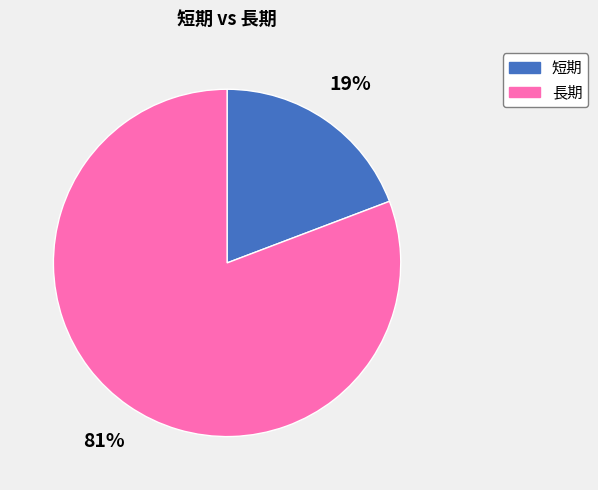

Between 短期 and 長期, which is larger?

長期